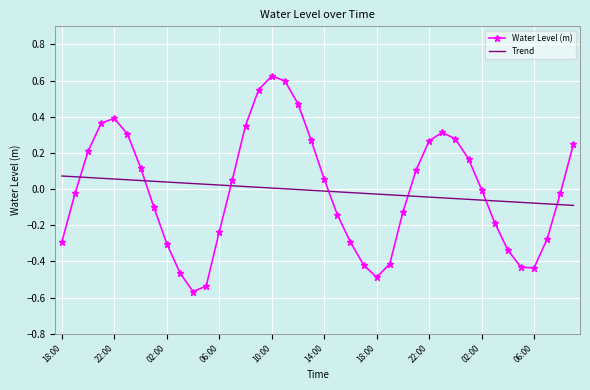

Which series has the widest spread of values?

Water Level (m)